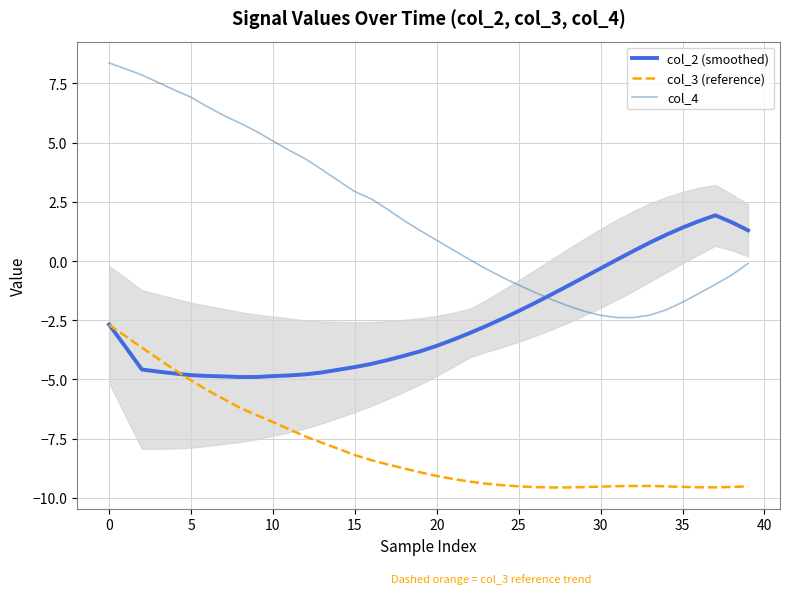

What is the difference between the maximum and minimum values in the col_3 (reference) series?

6.9